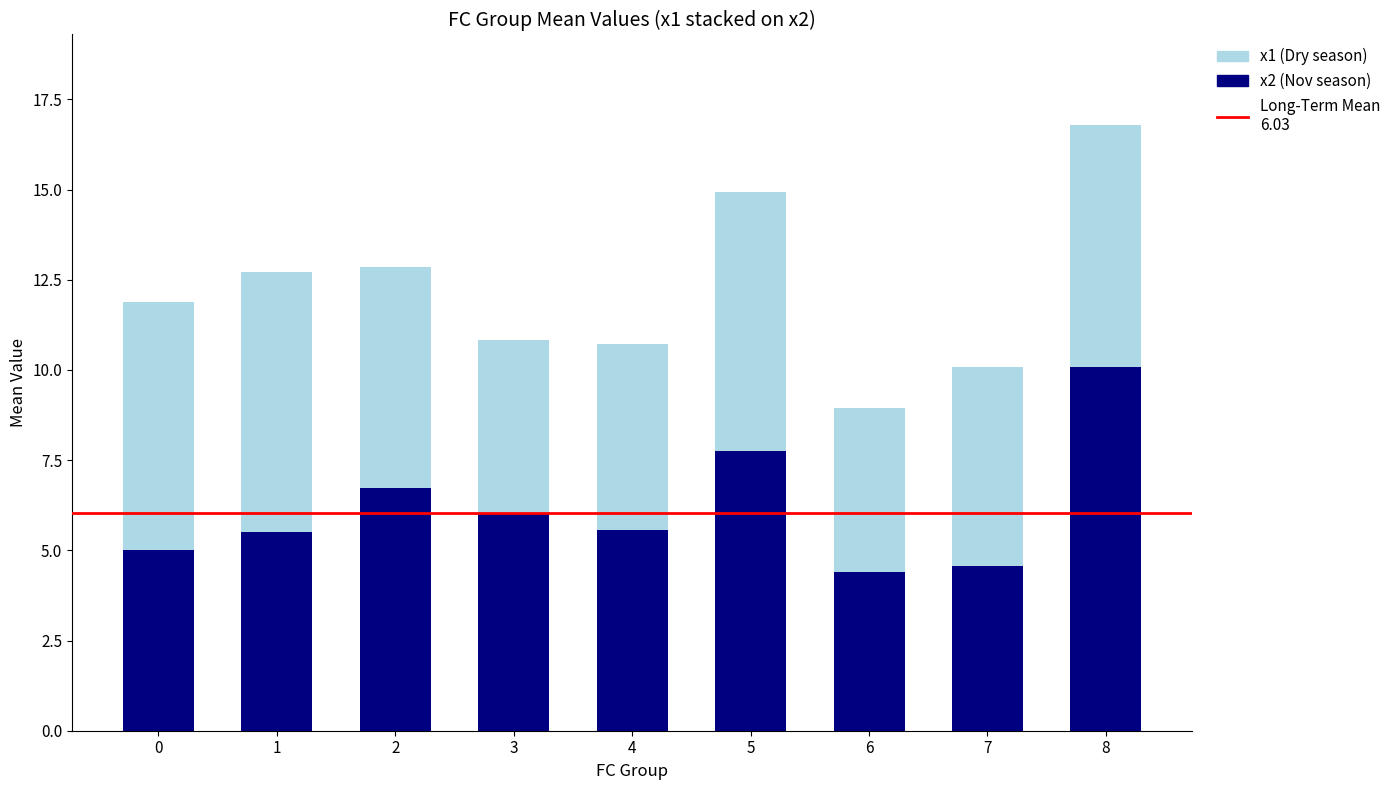

At which category is the sum across all series the highest?

8